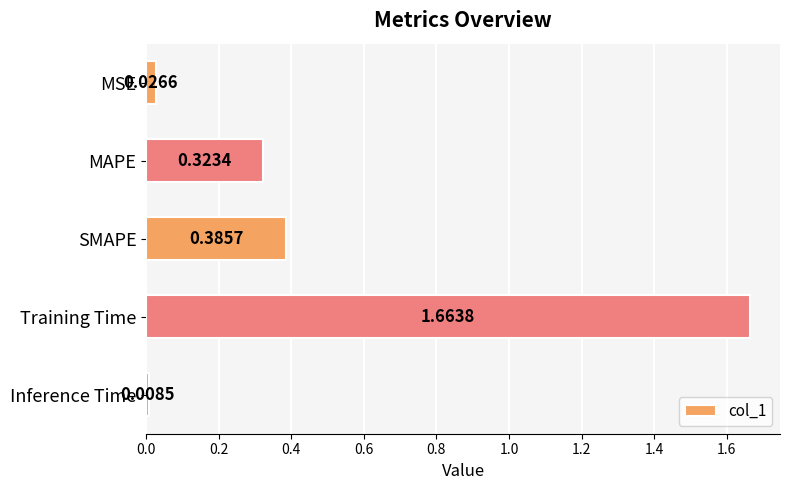

What is the difference between the maximum and second lowest values?

1.6